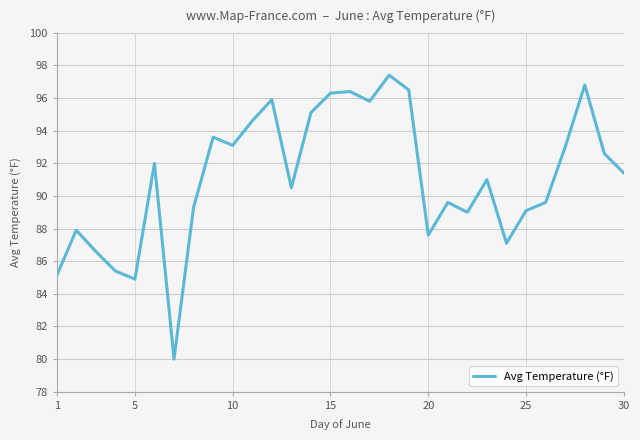

What is the smallest value displayed?

80.0